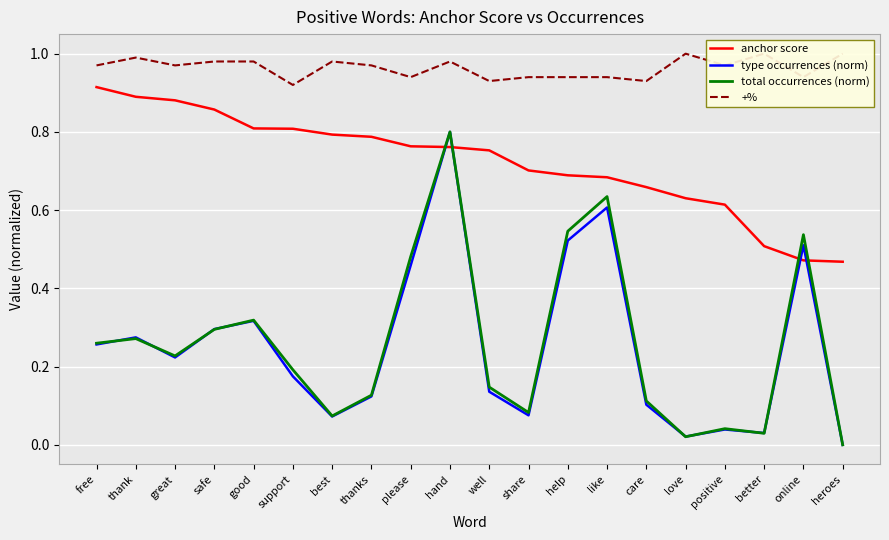

Rank the categories by total occurrences (norm) value from lowest to highest.

heroes, love, better, positive, best, share, care, thanks, well, support, great, free, thank, safe, good, please, online, help, like, hand